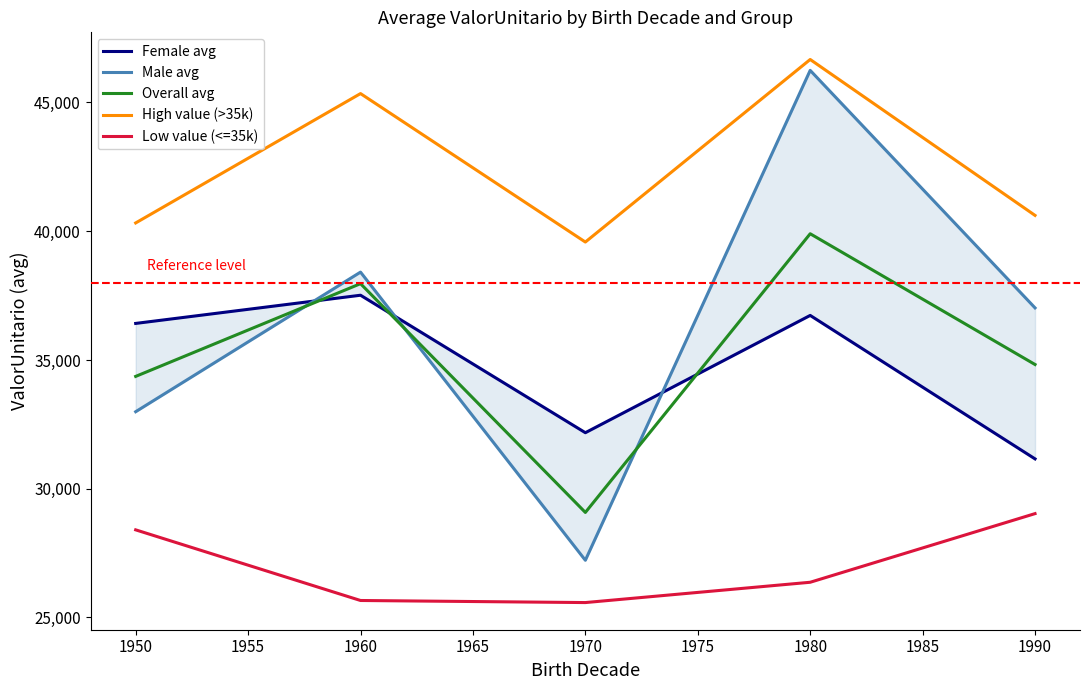

At how many categories does at least one series exceed 36743?

5